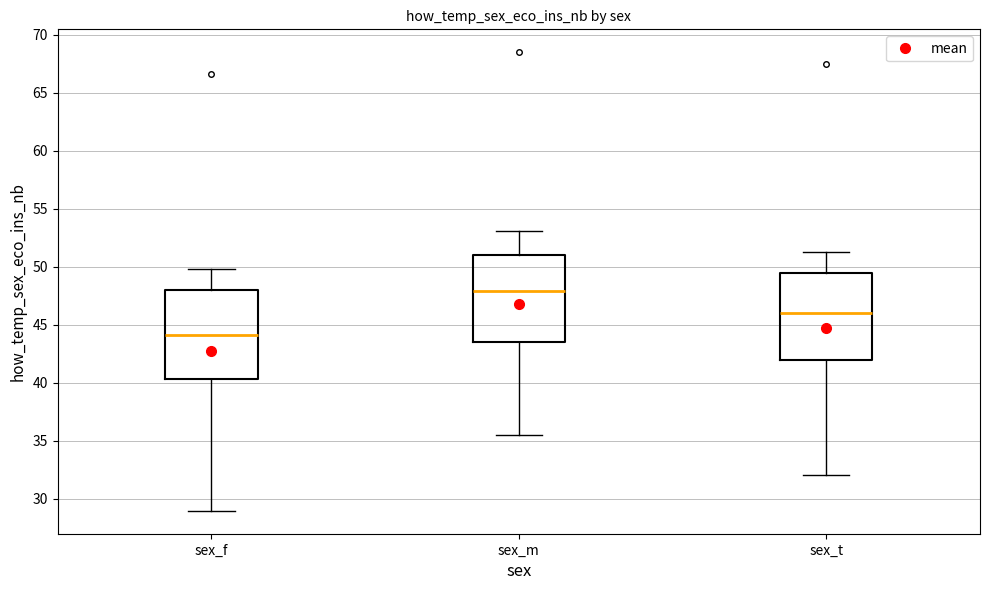

Reading left to right, read every box against the y-axis: the position of its median line, the range the box covers, and the ends of its whiskers. The values are not printed on the chart, so give them approximately, as read against the axis.

sex_f: median 44.0, box 40.5 to 48.0, whiskers 29.0 to 50.0
sex_m: median 48.0, box 43.5 to 51.0, whiskers 35.5 to 53.0
sex_t: median 46.0, box 42.0 to 49.5, whiskers 32.0 to 51.5